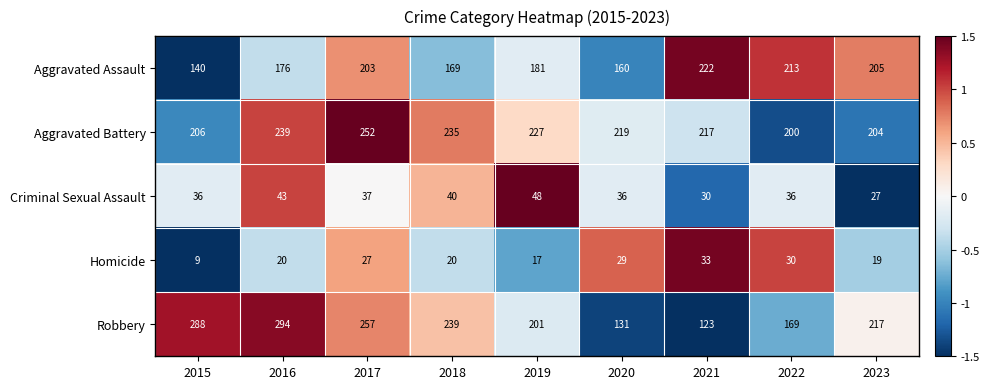

Count the number of categories in the chart.

9